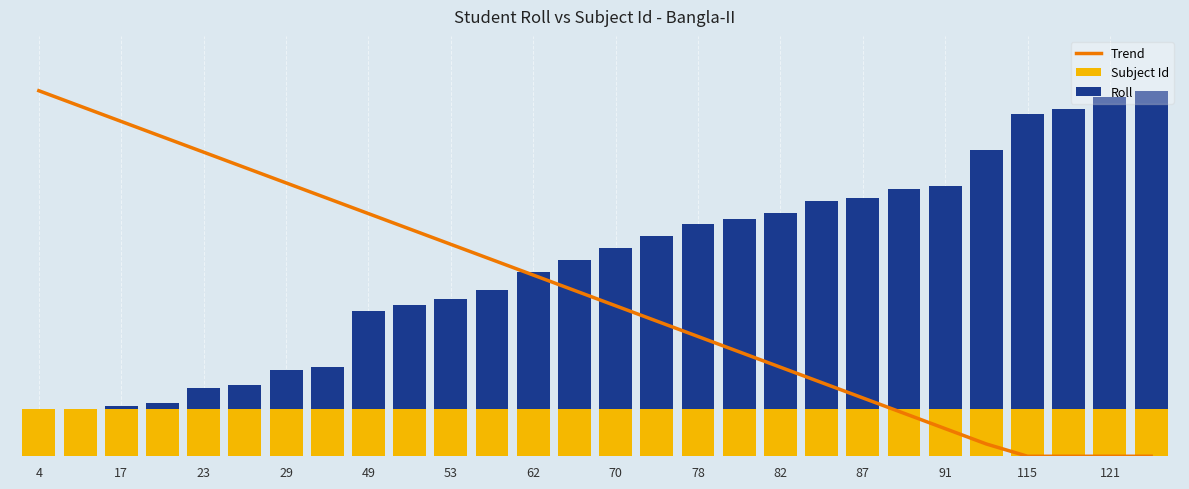

Reading right to left, what are all the values shown in this chart?

Trend: 0.0	0.0	0.0	0.0	4.1	9.3	14.5	19.6	24.8	30.0	35.1	40.3	45.5	50.6	55.8	61.0	66.2	71.3	76.5	81.7	86.8	92.0	97.2	102.3	107.5	112.7	117.8	123.0
Subject Id: 16.0	16.0	16.0	16.0	16.0	16.0	16.0	16.0	16.0	16.0	16.0	16.0	16.0	16.0	16.0	16.0	16.0	16.0	16.0	16.0	16.0	16.0	16.0	16.0	16.0	16.0	16.0	16.0
Roll: 107.0	105.0	101.0	99.0	87.0	75.0	74.0	71.0	70.0	66.0	64.0	62.0	58.0	54.0	50.0	46.0	40.0	37.0	35.0	33.0	14.0	13.0	8.0	7.0	2.0	1.0	0.0	0.0